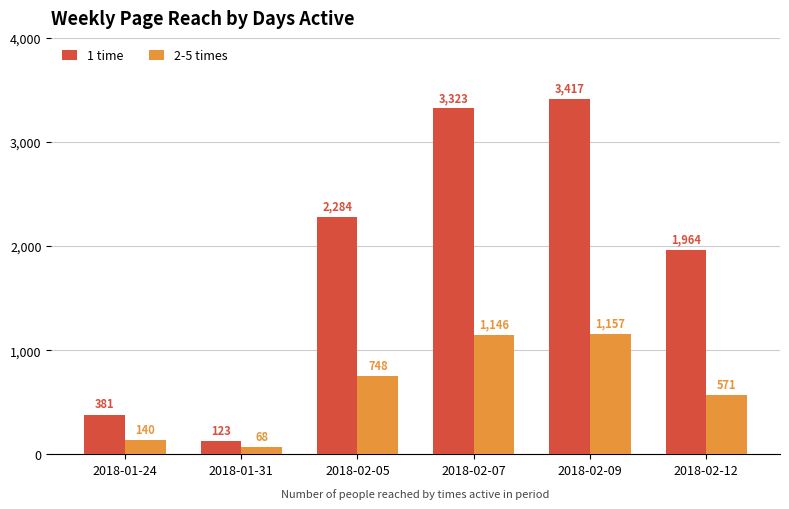

Are the bars grouped side by side (vs. stacked)?

Yes